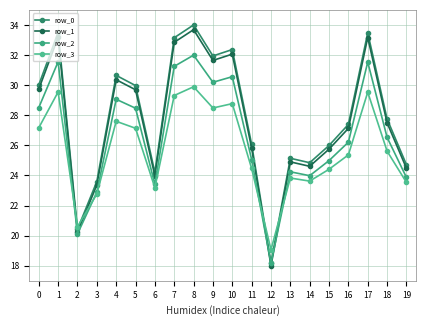

Is the value of row_2 at 10 greater than the value of row_3 at 9?

Yes